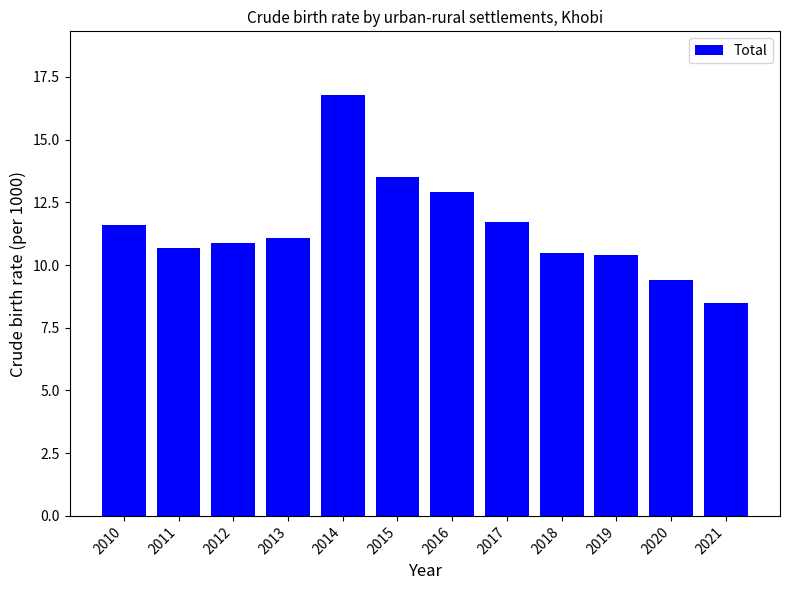

Approximately how many times larger is the value at 2017 compared to 2013?

1.1